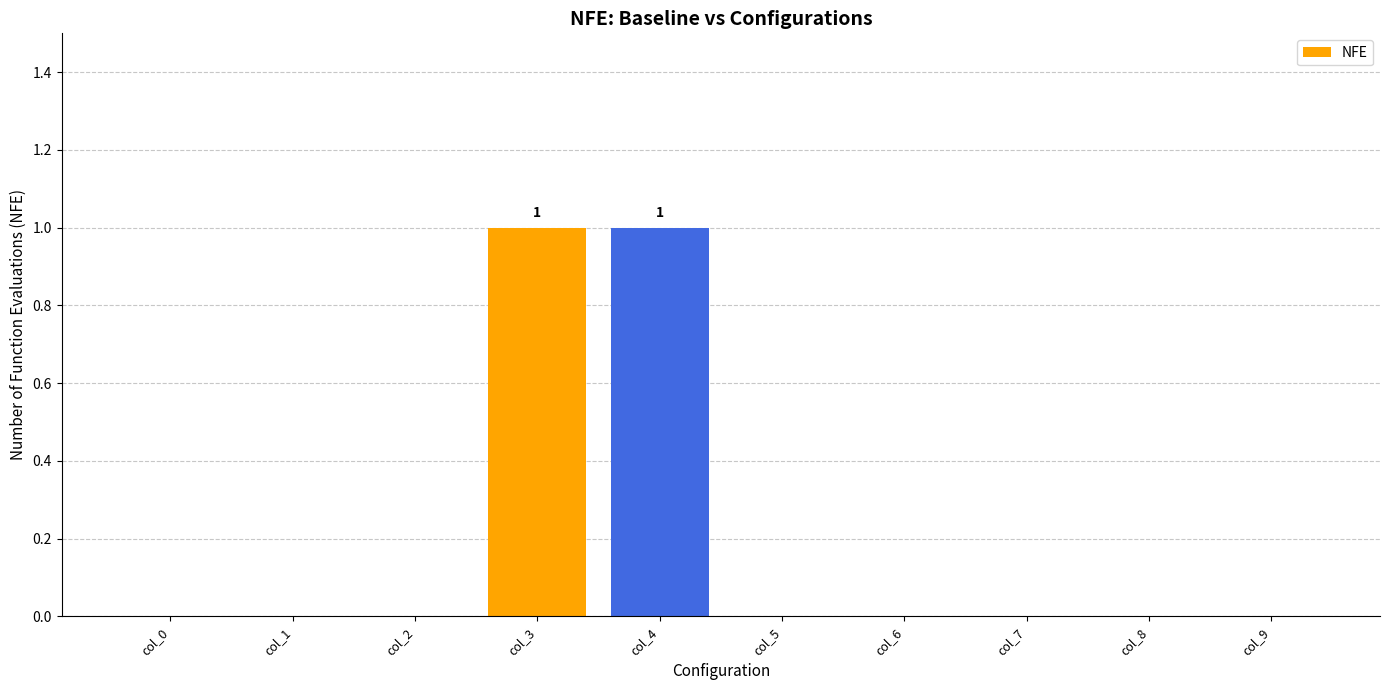

The value at col_4 is 0. True or false?

False